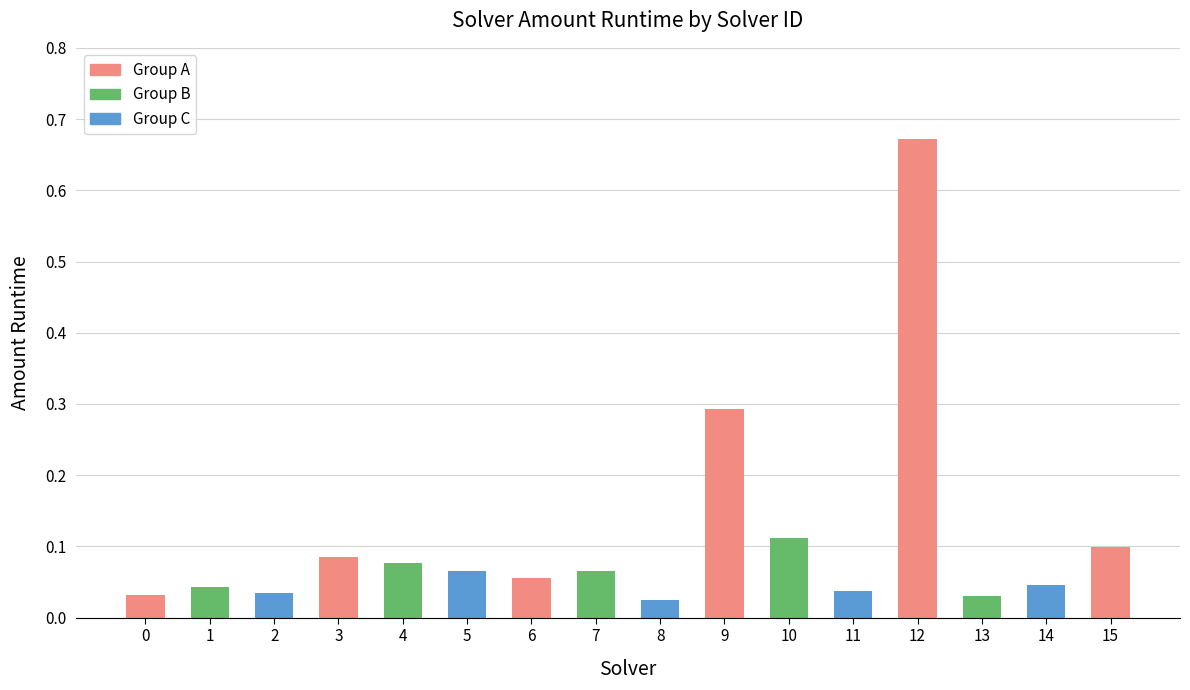

The value at 13 is 0.1. True or false?

False